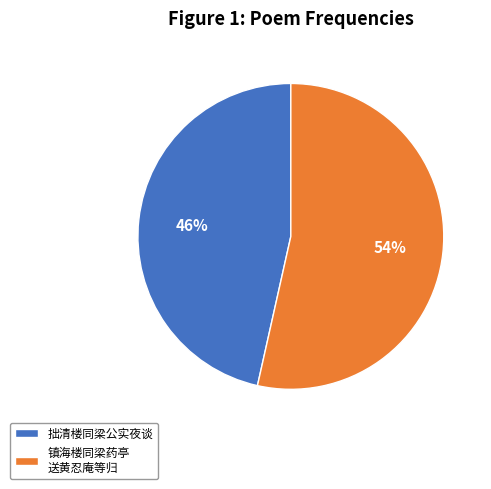

To the nearest percent, what is the combined percentage of 镇海楼同梁药亭 送黄忍庵等归 and 拙清楼同梁公实夜谈?

100%